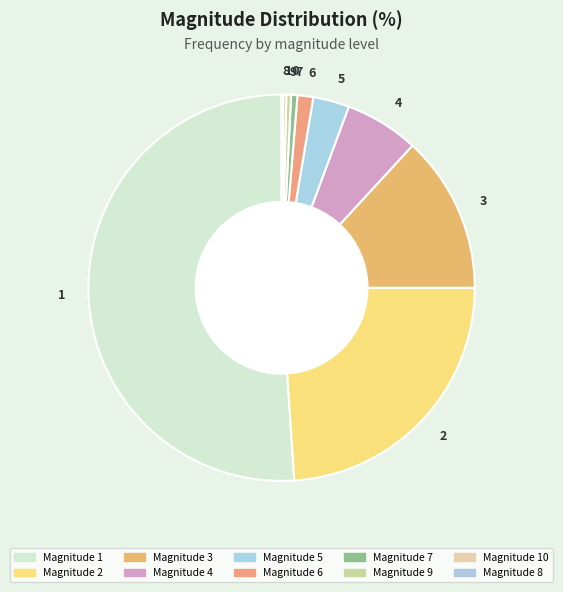

Does 1 account for over 50% of the chart?

Yes